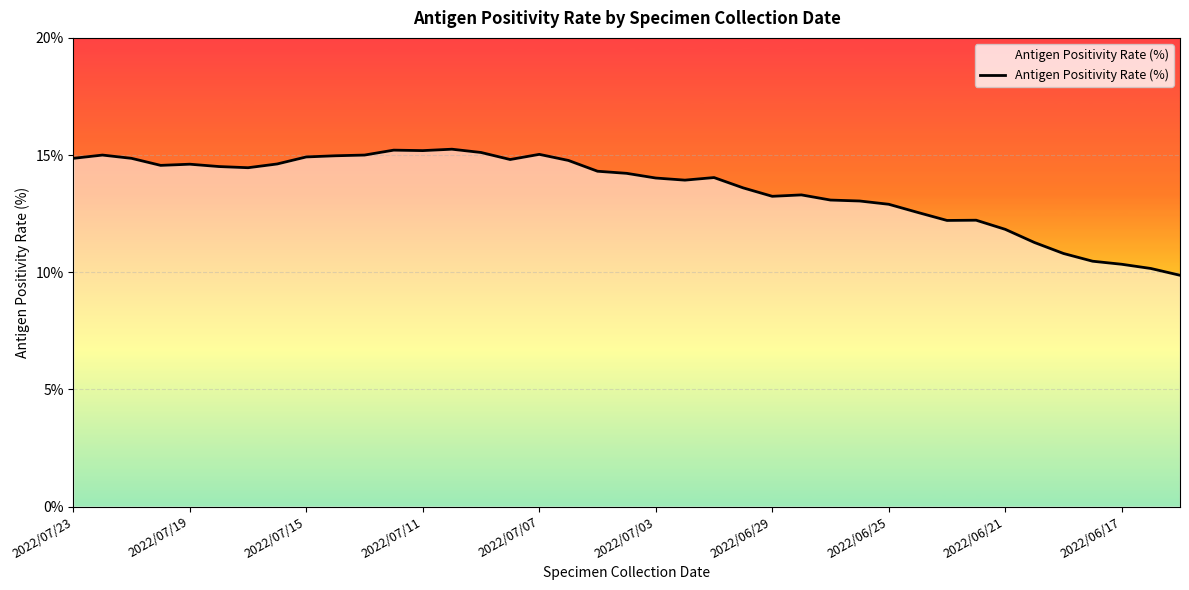

What is the difference between the maximum and minimum values?

5.4